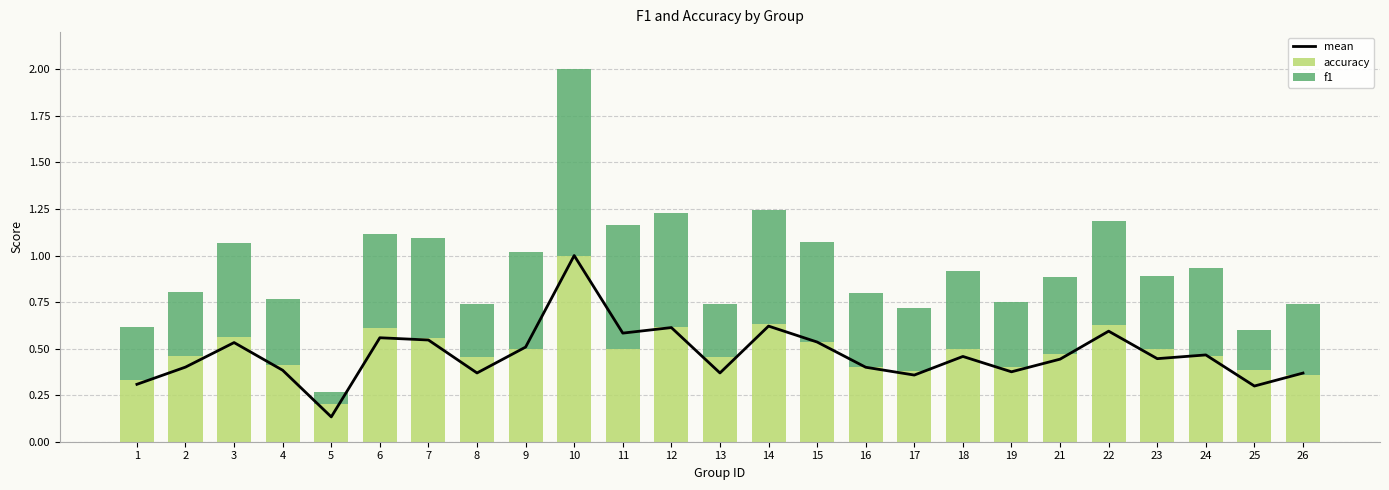

What is the sum of all mean values?

11.7